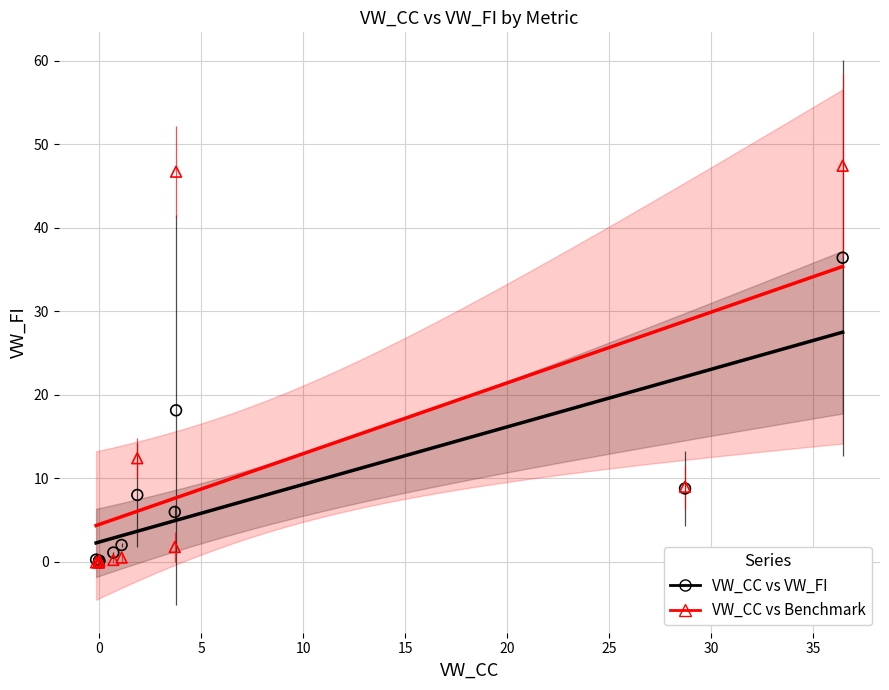

In the VW_CC vs Benchmark series, what Y value is closest to 23?

12.4